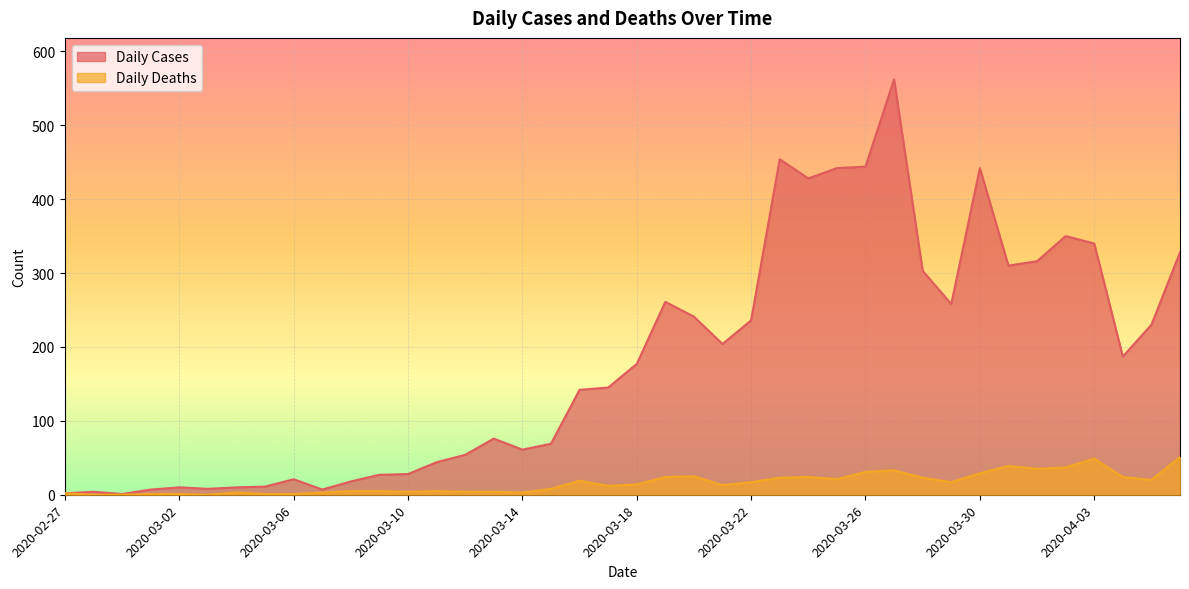

Reading left to right, extract all data points from this chart.

Daily Cases: 2	4	1	7	10	8	10	11	21	7	18	27	28	44	54	76	61	69	142	145	177	261	241	204	236	454	428	442	444	562	303	258	442	310	316	350	340	187	230	328
Daily Deaths: 2	0	0	1	1	0	3	1	1	3	5	5	4	5	4	4	3	8	19	12	14	24	25	13	17	23	24	21	31	33	23	17	29	39	35	37	49	24	20	51